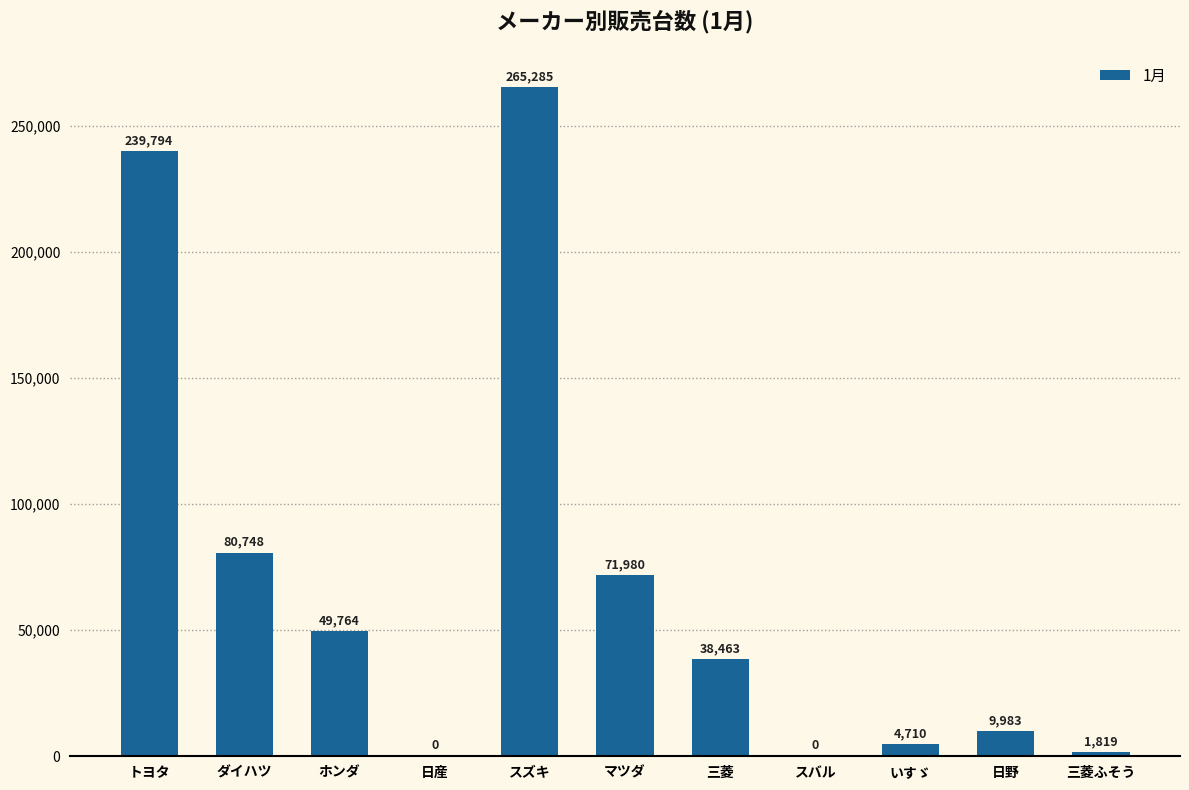

What value does the data have at マツダ, to the nearest 100?

72000